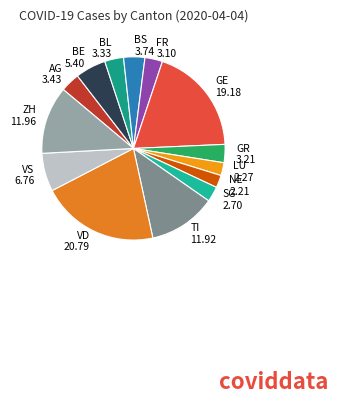

Is the sum of SG and TI greater than half?

No